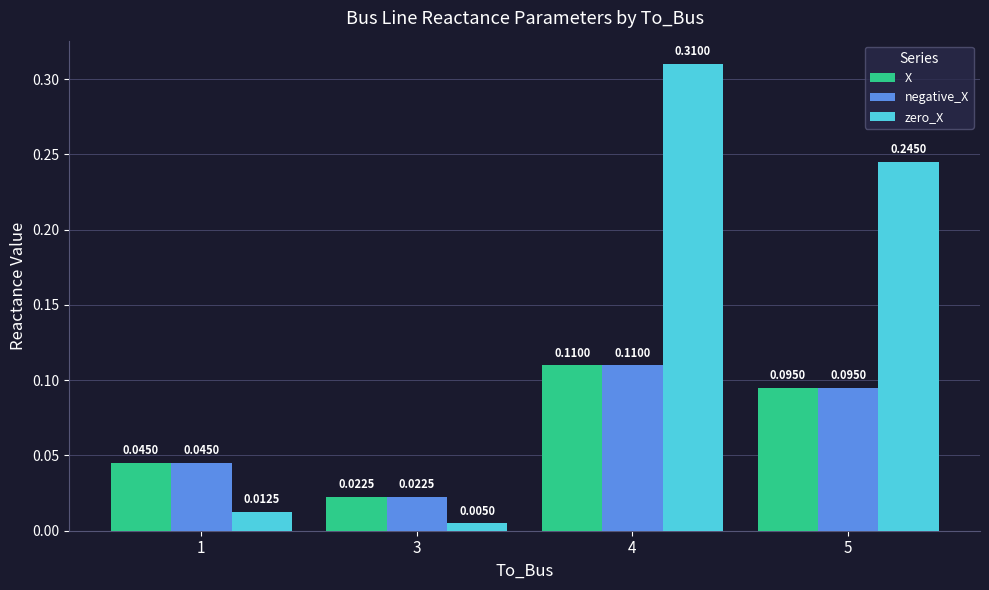

Which series has the largest range (max minus min)?

zero_X